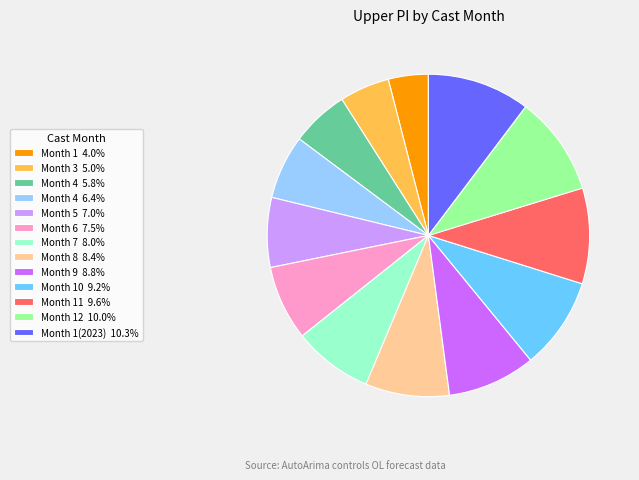

What is the ratio of the value at Month 1(2023) 10.3% to the value at Month 9 8.8%?

1.2